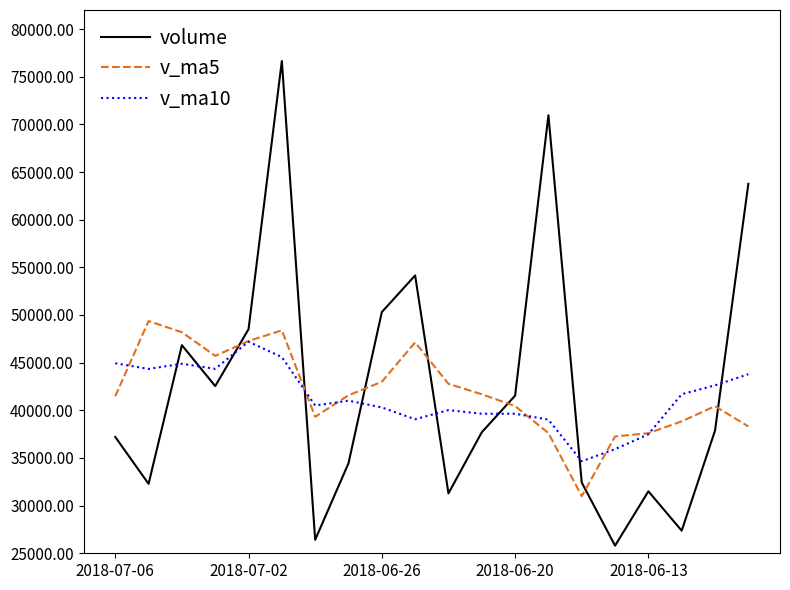

What is the highest value of the volume series?

76650.8